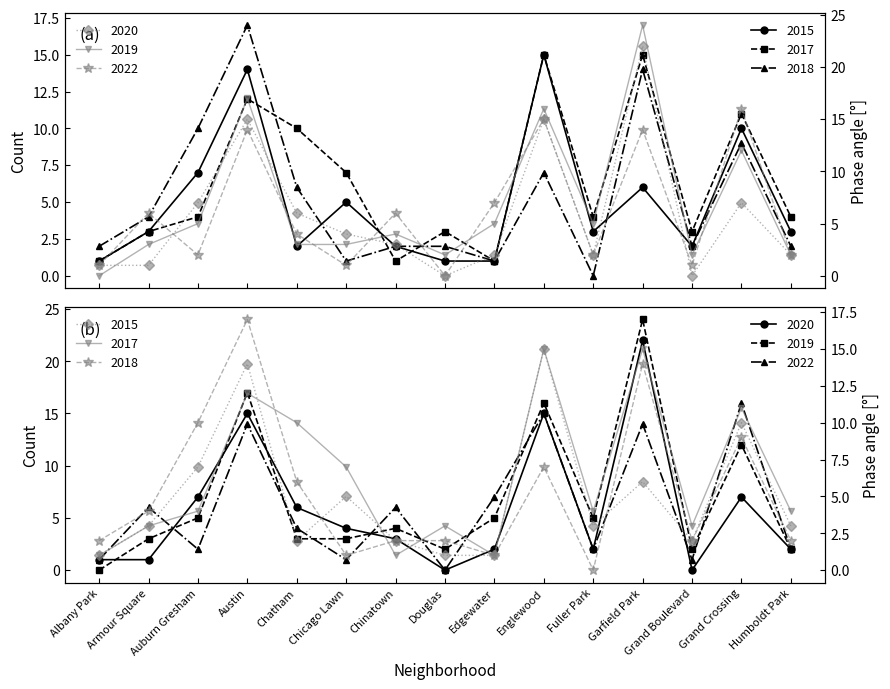

What is the difference between the 2018 values at Grand Crossing and Grand Boulevard?

7